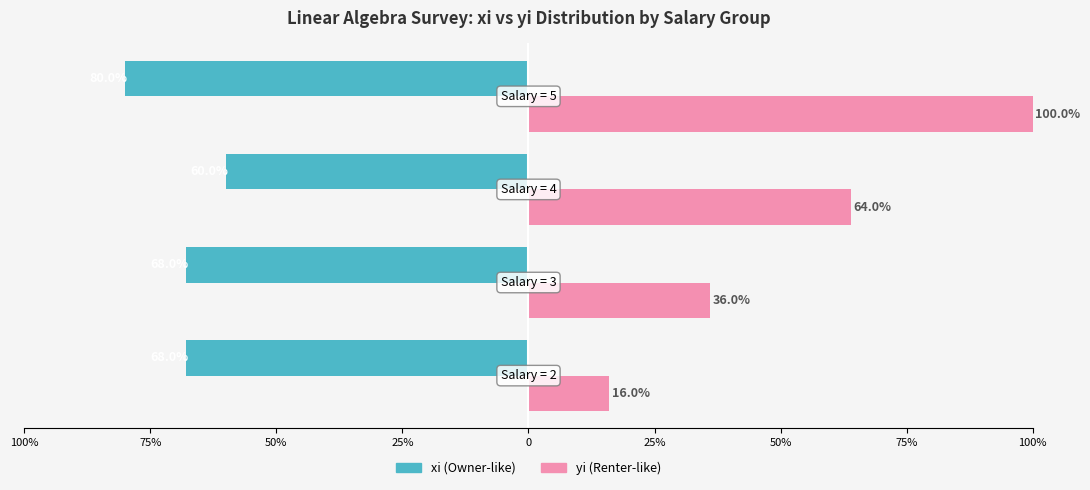

What is the average value of the yi (Renter-like) series?

54